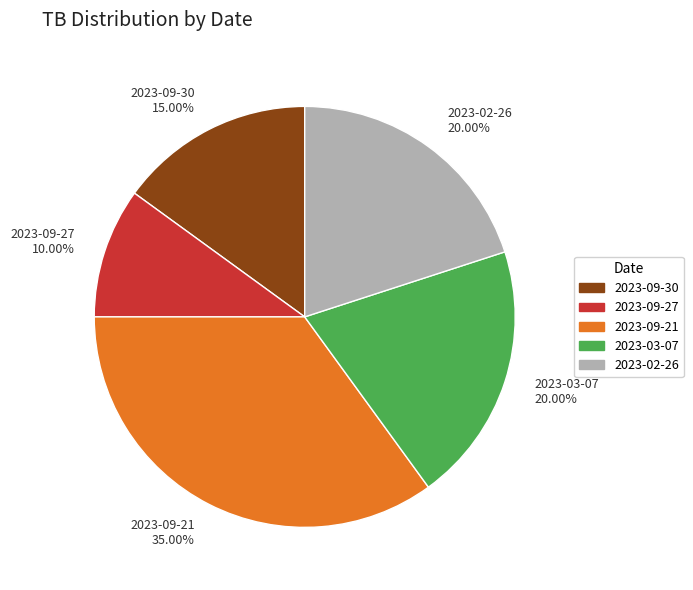

Count the number of slices in the pie.

5